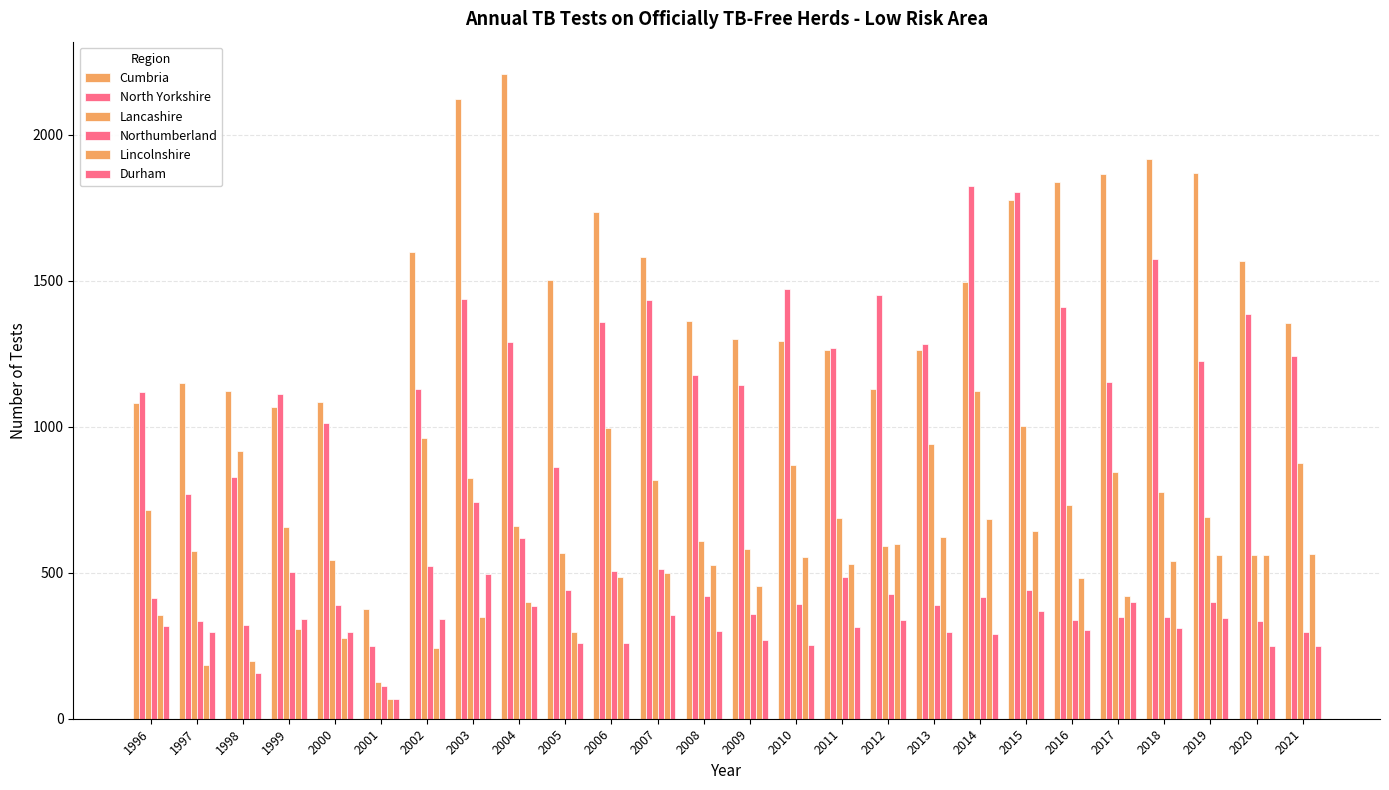

Reading left to right, transcribe all the data shown in this chart.

Cumbria: 1996=1081	1997=1150	1998=1122	1999=1068	2000=1085	2001=375	2002=1597	2003=2122	2004=2208	2005=1503	2006=1735	2007=1582	2008=1361	2009=1300	2010=1295	2011=1263	2012=1130	2013=1262	2014=1494	2015=1776	2016=1839	2017=1866	2018=1917	2019=1870	2020=1569	2021=1355
North Yorkshire: 1996=1120	1997=770	1998=827	1999=1112	2000=1014	2001=250	2002=1128	2003=1438	2004=1290	2005=862	2006=1358	2007=1434	2008=1177	2009=1144	2010=1472	2011=1270	2012=1452	2013=1282	2014=1823	2015=1805	2016=1409	2017=1152	2018=1575	2019=1224	2020=1386	2021=1241
Lancashire: 1996=714	1997=575	1998=917	1999=657	2000=543	2001=127	2002=961	2003=824	2004=661	2005=567	2006=996	2007=819	2008=609	2009=581	2010=868	2011=686	2012=590	2013=942	2014=1121	2015=1002	2016=733	2017=846	2018=776	2019=691	2020=560	2021=875
Northumberland: 1996=413	1997=333	1998=320	1999=504	2000=388	2001=111	2002=524	2003=743	2004=618	2005=442	2006=507	2007=512	2008=421	2009=359	2010=394	2011=487	2012=428	2013=389	2014=417	2015=440	2016=337	2017=347	2018=347	2019=398	2020=334	2021=296
Lincolnshire: 1996=355	1997=184	1998=198	1999=307	2000=278	2001=69	2002=242	2003=347	2004=401	2005=298	2006=486	2007=498	2008=528	2009=456	2010=554	2011=531	2012=600	2013=622	2014=684	2015=643	2016=483	2017=419	2018=541	2019=561	2020=561	2021=563
Durham: 1996=316	1997=298	1998=155	1999=341	2000=296	2001=69	2002=342	2003=496	2004=385	2005=258	2006=260	2007=354	2008=299	2009=271	2010=252	2011=314	2012=338	2013=296	2014=289	2015=370	2016=305	2017=399	2018=310	2019=345	2020=249	2021=250